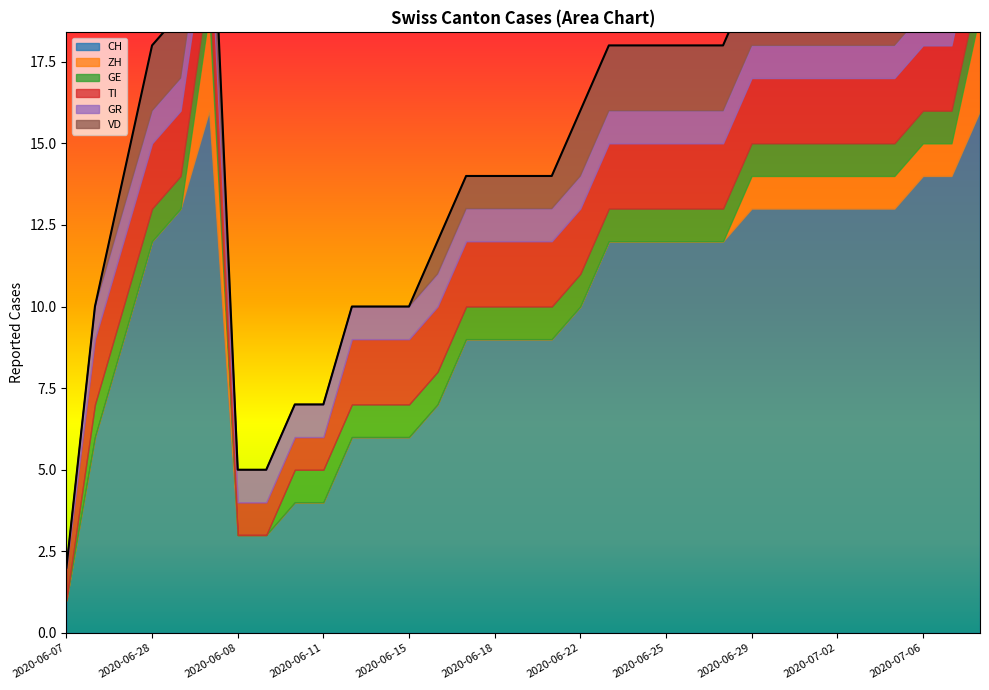

The value of GR at 2020-07-09 is 2. True or false?

False